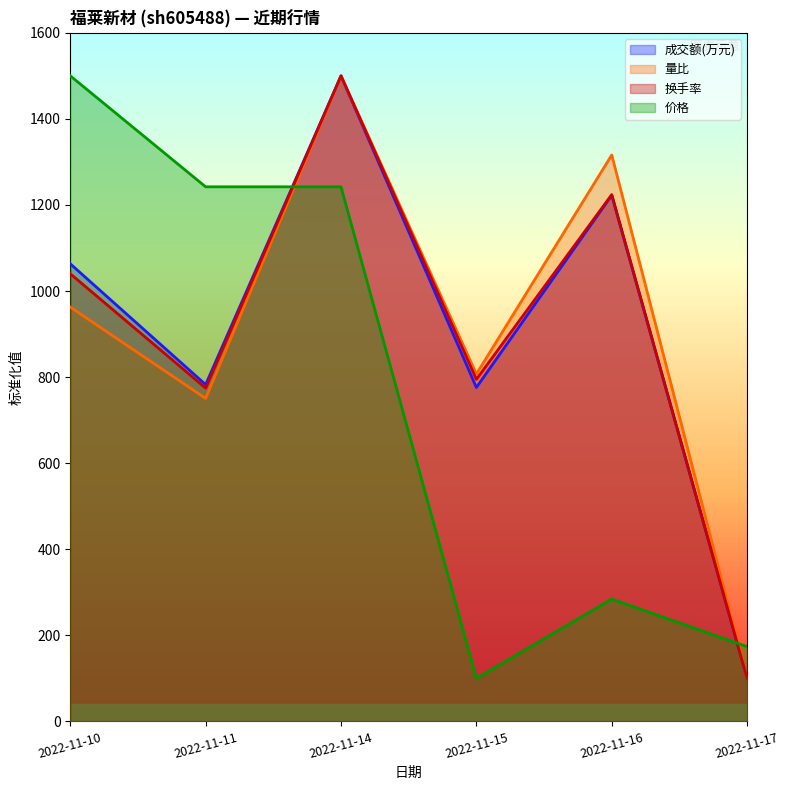

What are all the series names shown in the legend?

成交额(万元), 量比, 换手率, 价格